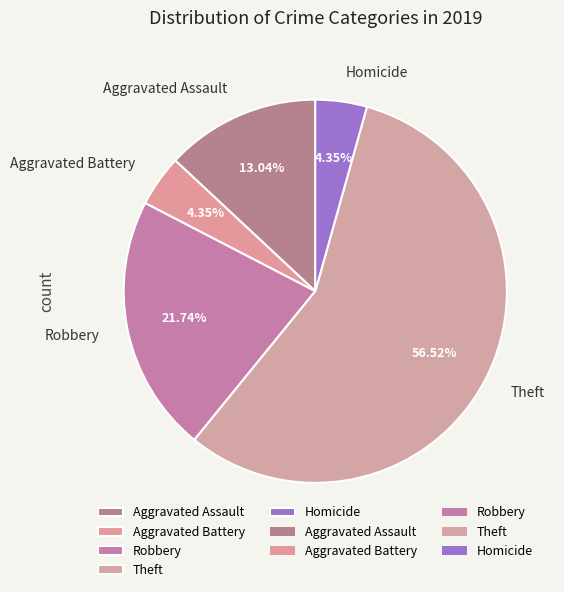

To the nearest percent, what is the combined percentage of Theft and Robbery?

78%